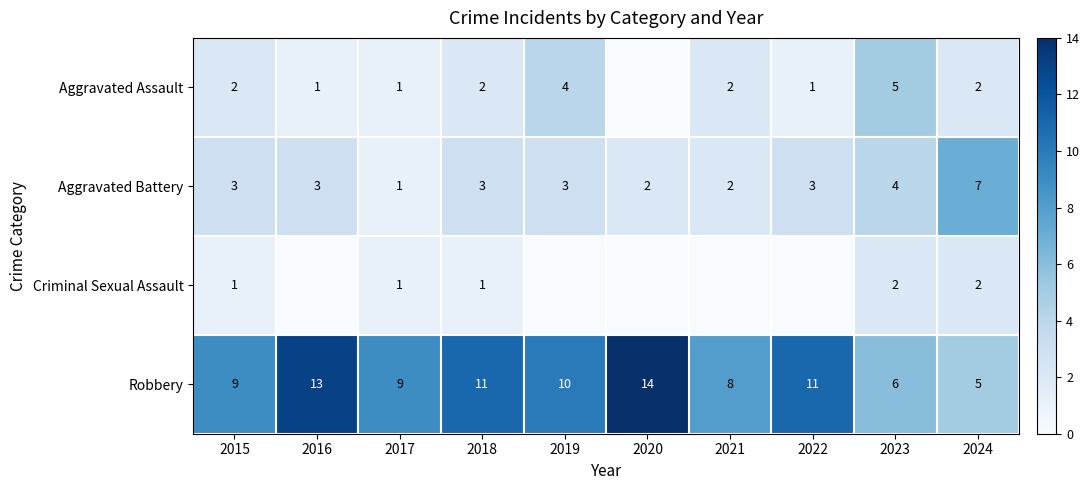

Which category has the lowest value in the Robbery series?

2024